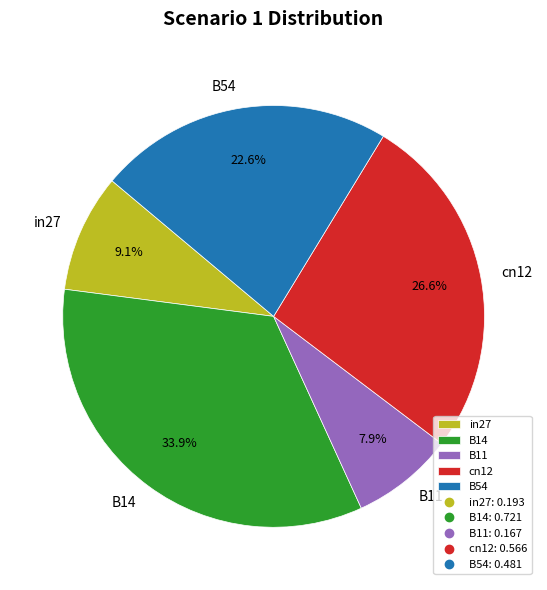

Does any single category account for the majority?

No